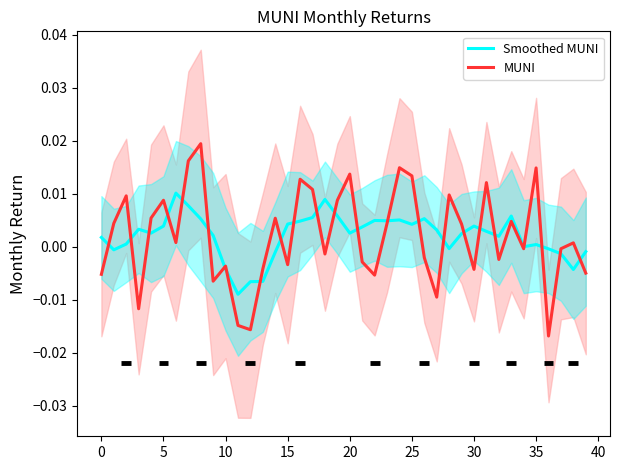

At 33, list the series in order from largest to smallest.

Smoothed MUNI, MUNI